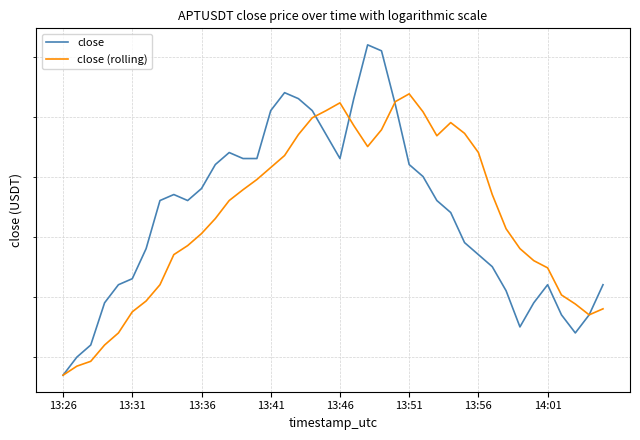

At how many categories does at least one series exceed 4?

40